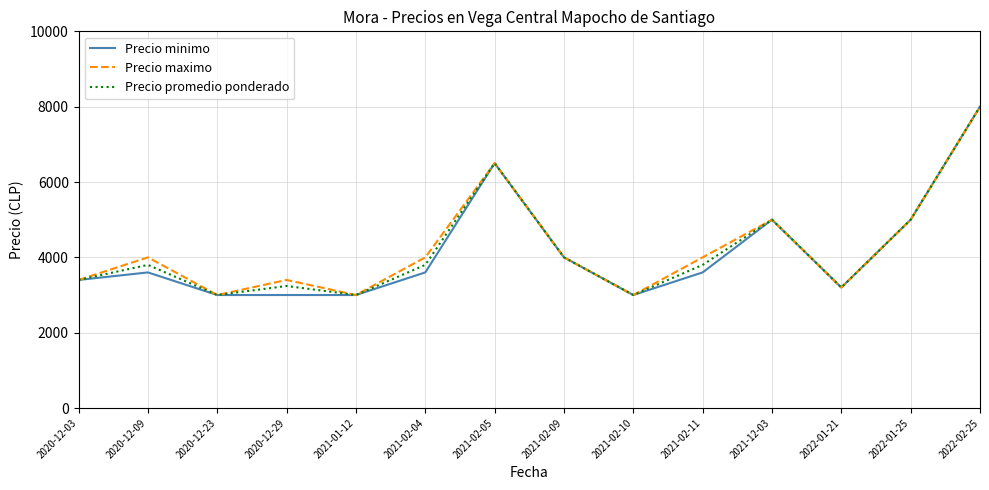

Reading right to left, list all the values displayed in this chart.

Precio minimo: 8000	5000	3200	5000	3600	3000	4000	6500	3600	3000	3000	3000	3600	3400
Precio maximo: 8000	5000	3200	5000	4000	3000	4000	6500	4000	3000	3400	3000	4000	3400
Precio promedio ponderado: 8000	5000	3200	5000	3800	3000	4000	6500	3800	3000	3240	3000	3800	3400